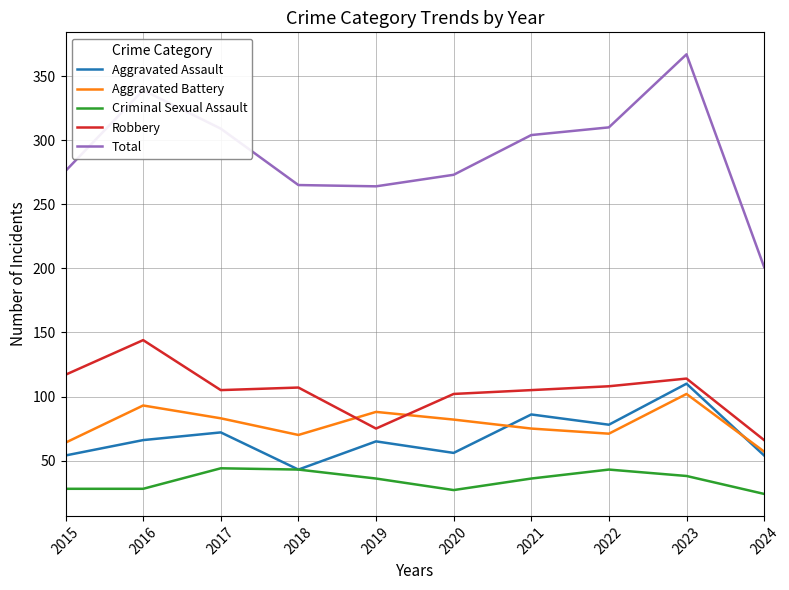

Does the chart have visible grid lines?

Yes